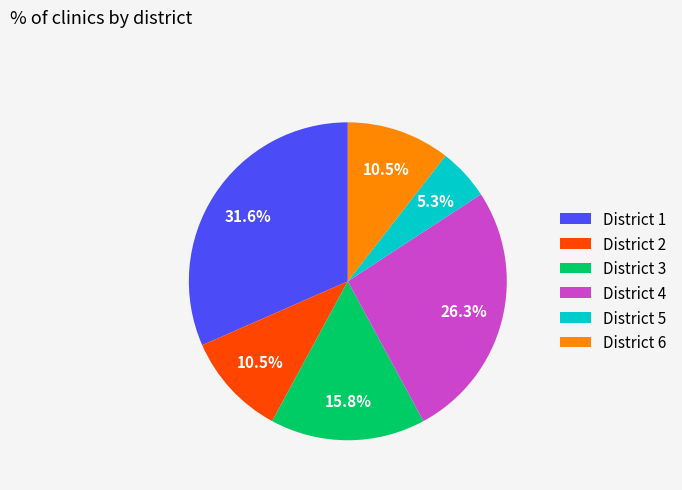

Is there a majority slice in this chart?

No